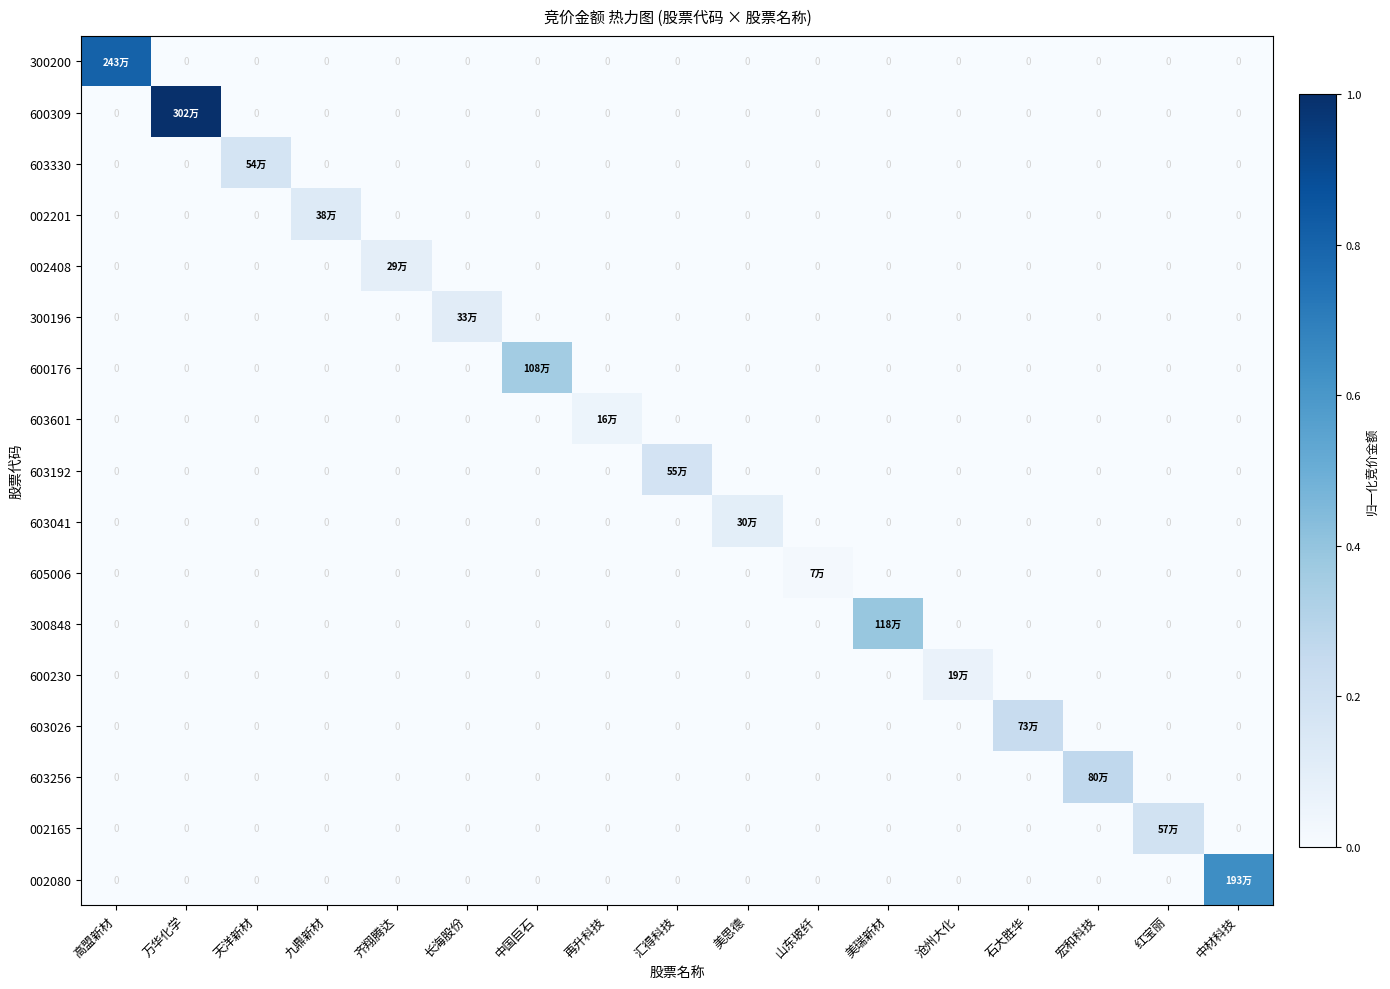

Between 再升科技 and 高盟新材, which is larger?

高盟新材